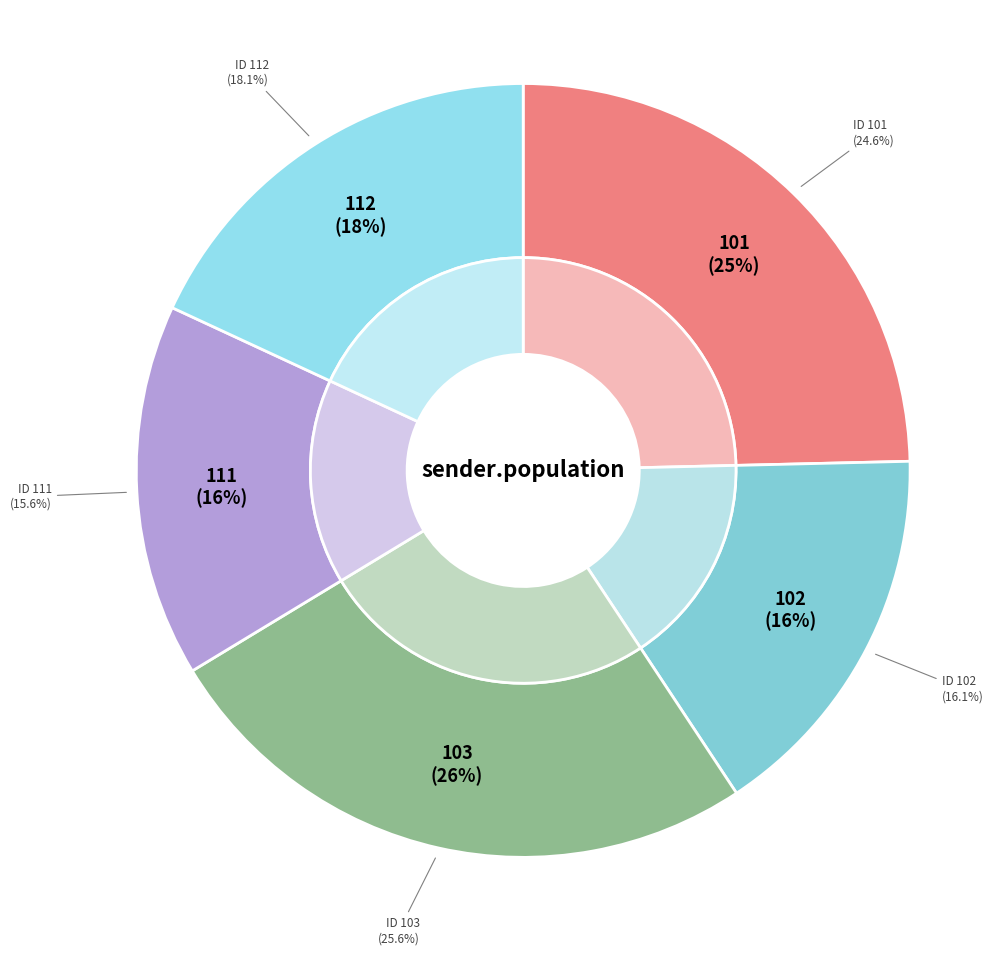

What percentage is the 102 slice, to the nearest percent?

16%